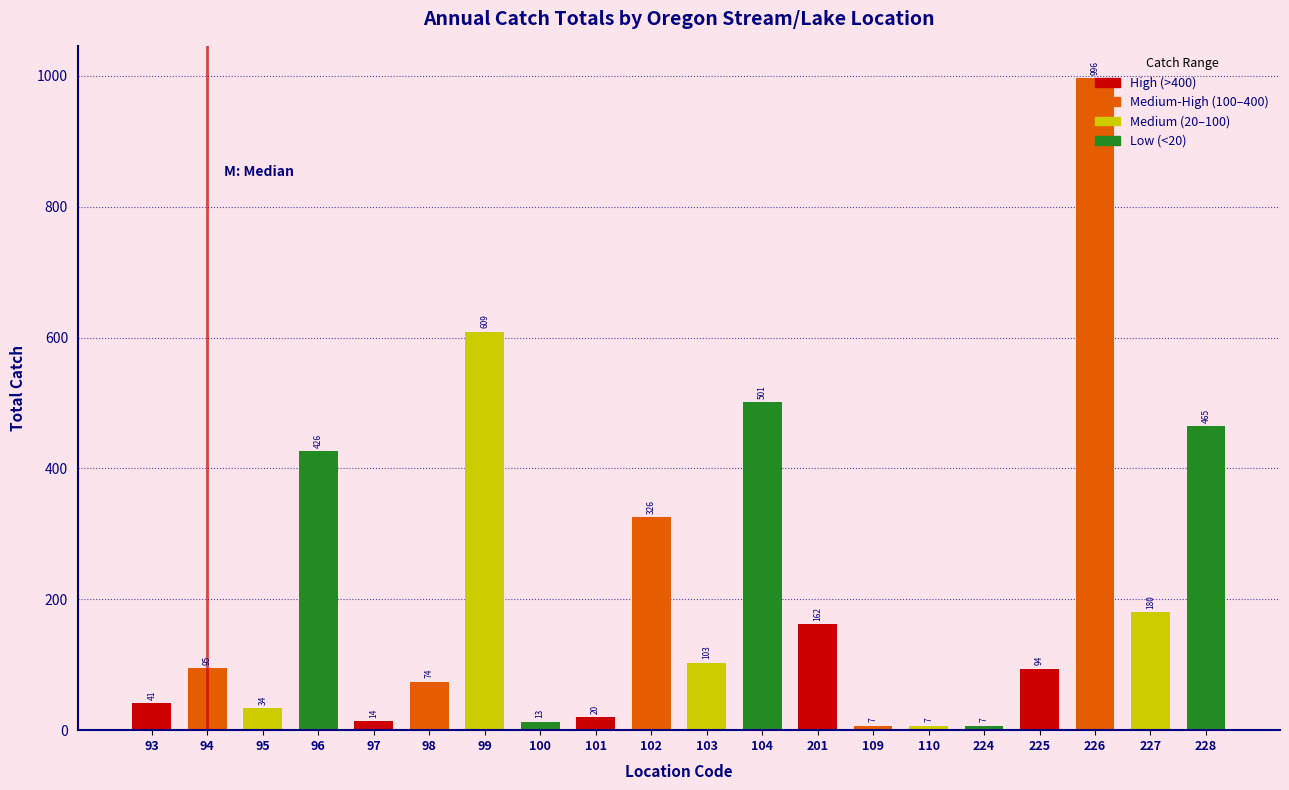

True or false: the data shows 41 at 93.

True